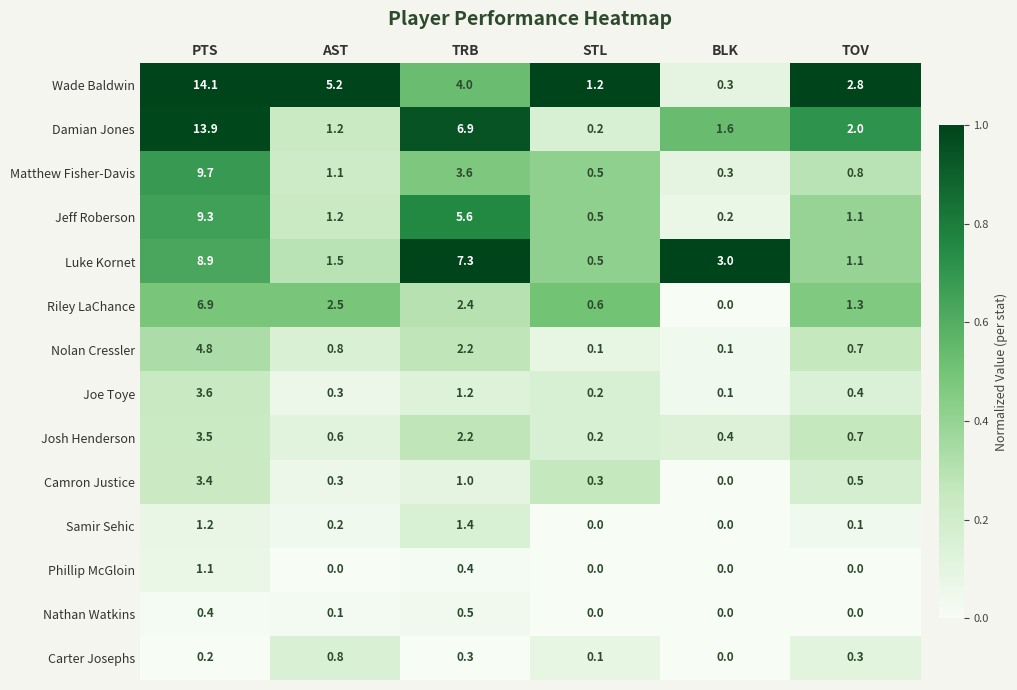

Is it true that Matthew Fisher-Davis equals 13.5 at PTS?

False